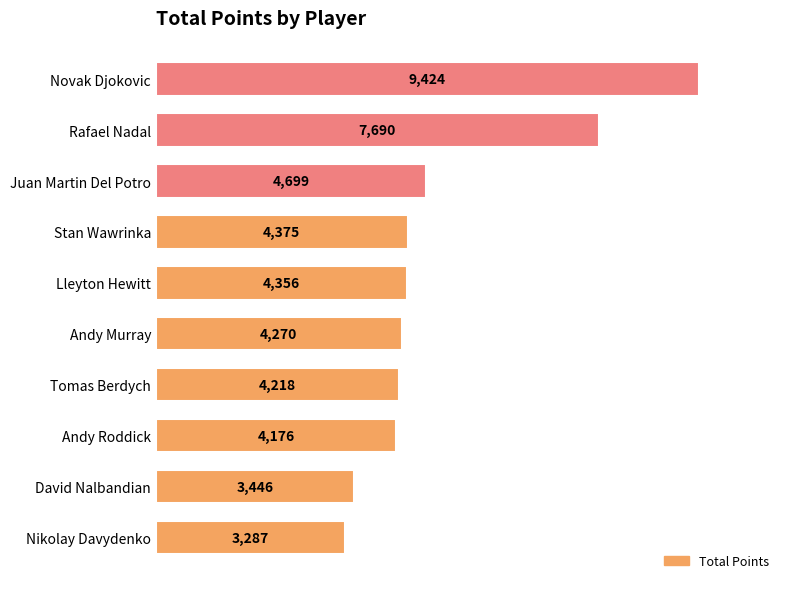

How many bars are there in total?

10